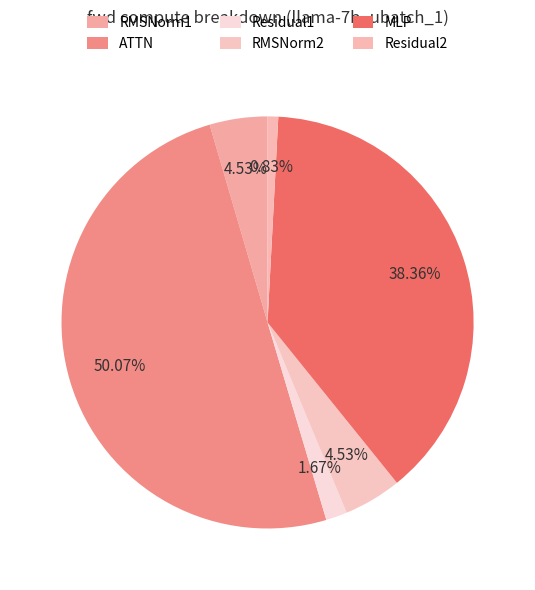

To the nearest percent, what is the difference between the largest and smallest slice percentages?

49%